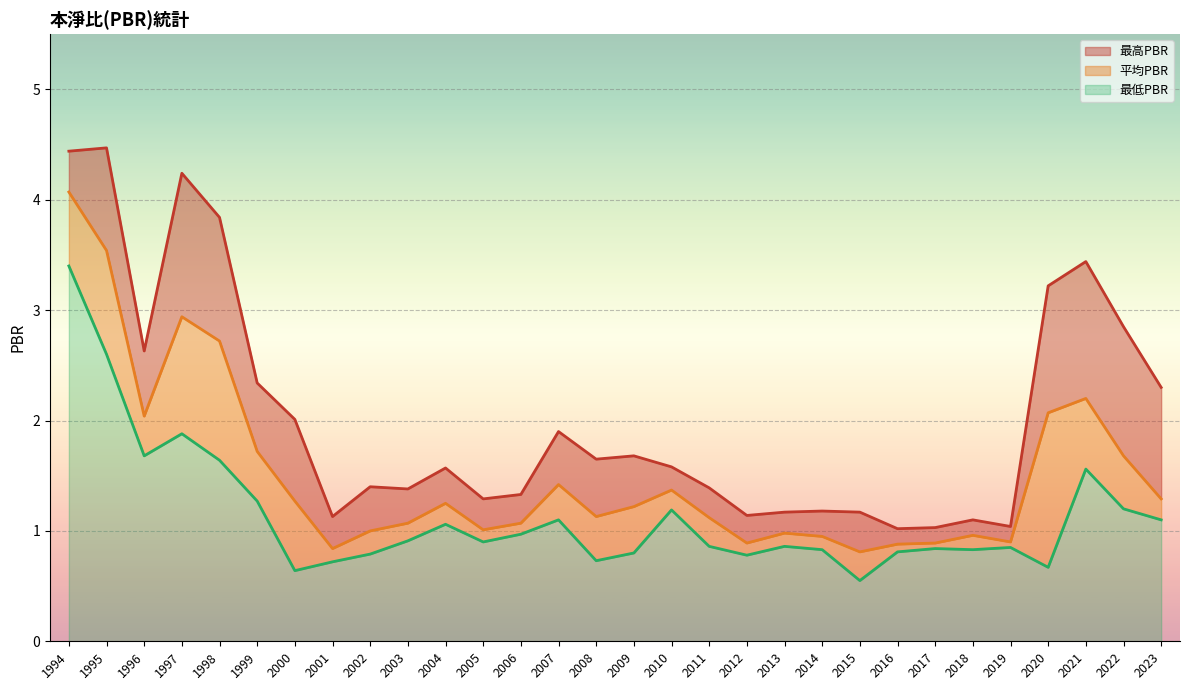

True or false: 平均PBR and 最低PBR cross at least once.

False